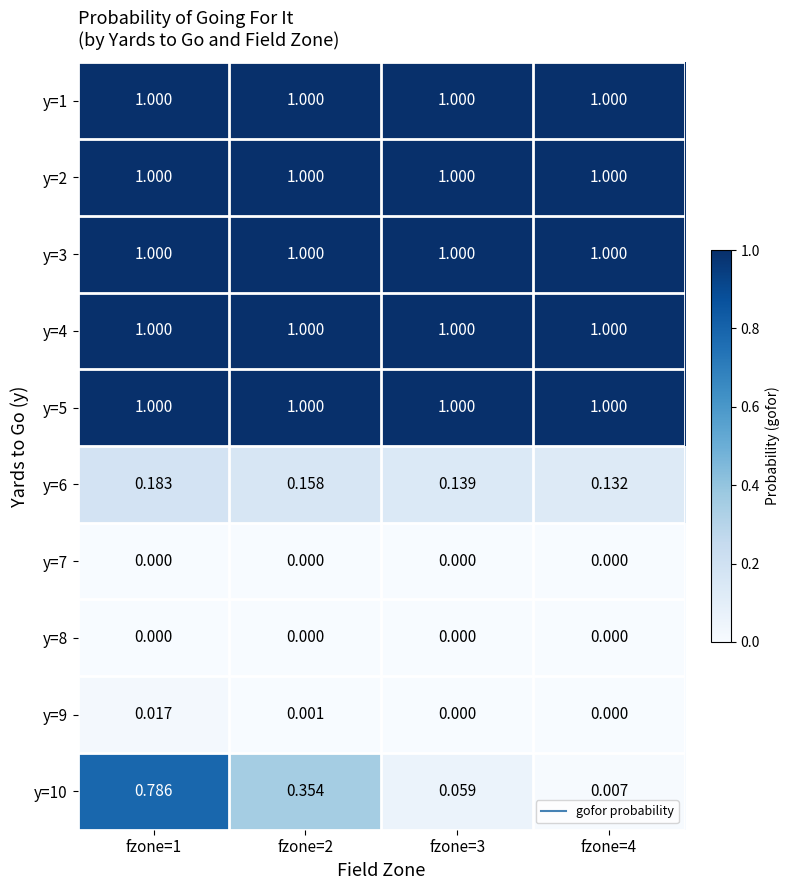

Is the value of y=7 at fzone=4 greater than the value of y=3 at fzone=1?

No